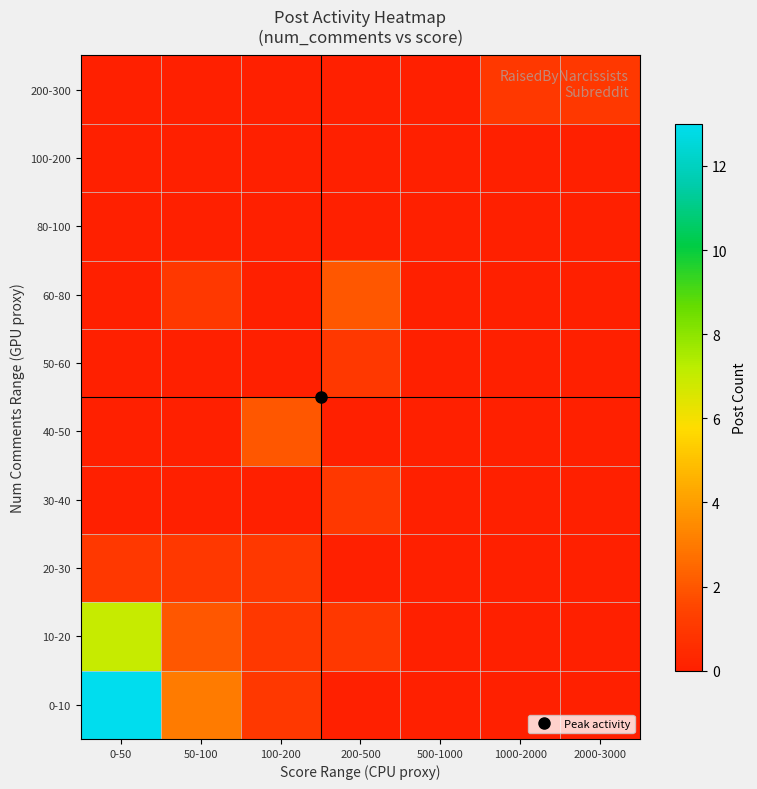

Which category has the highest value across all series?

0-50